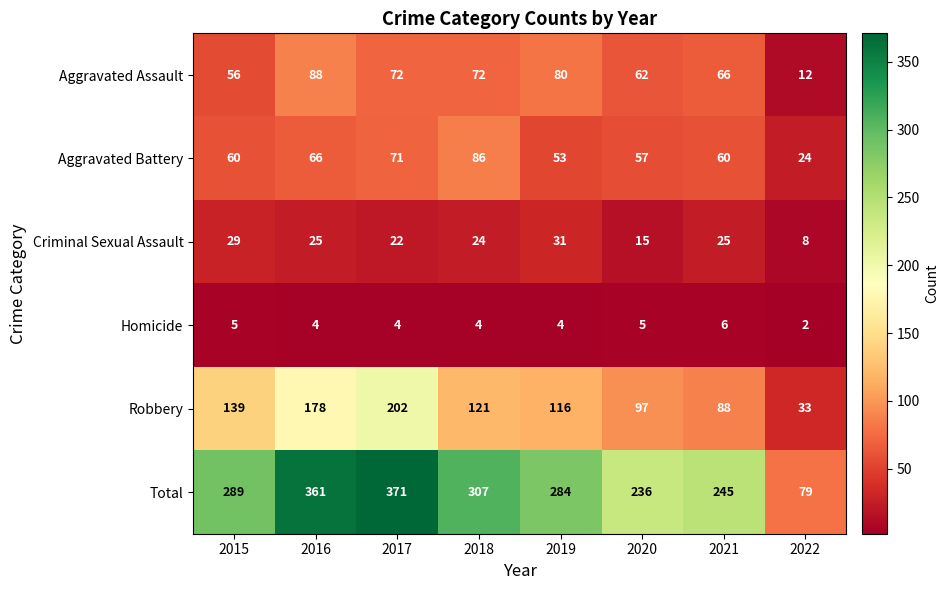

What is the difference between the maximum and minimum values in the Aggravated Assault series?

76